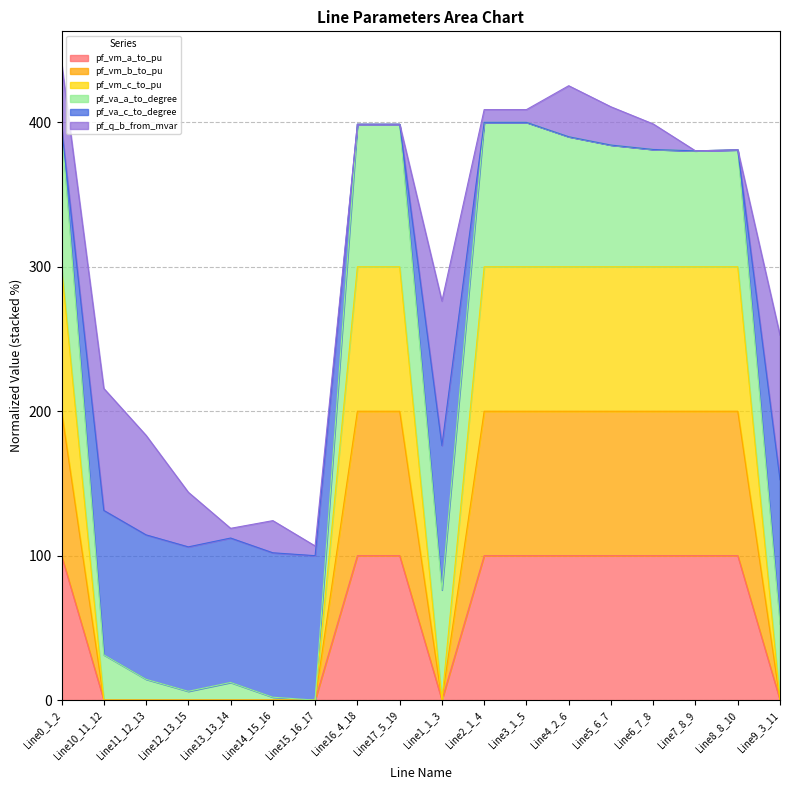

How many interior local peaks does the pf_vm_c_to_pu series have?

1